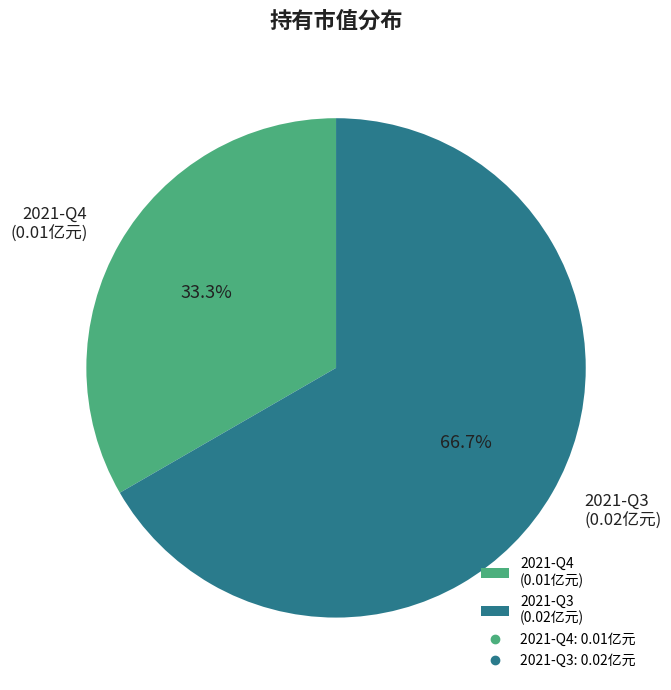

Is it true that 2021-Q3 is 74% of the pie?

False